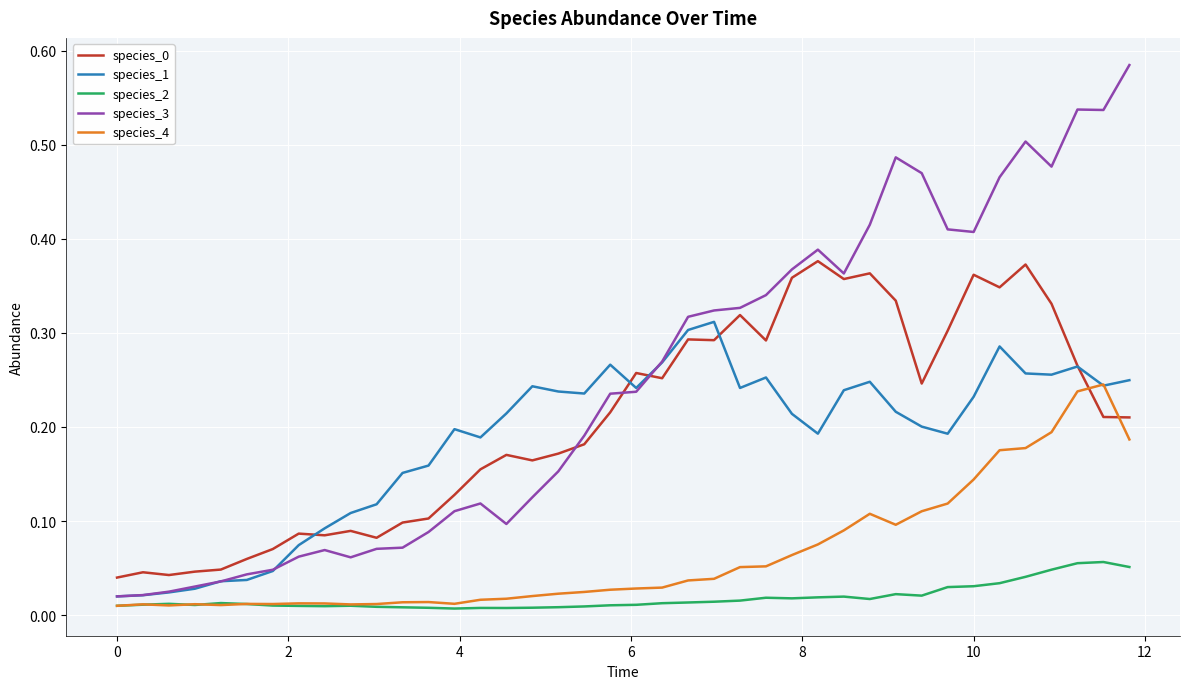

True or false: species_4 has more than 1 points higher than both neighbors.

True